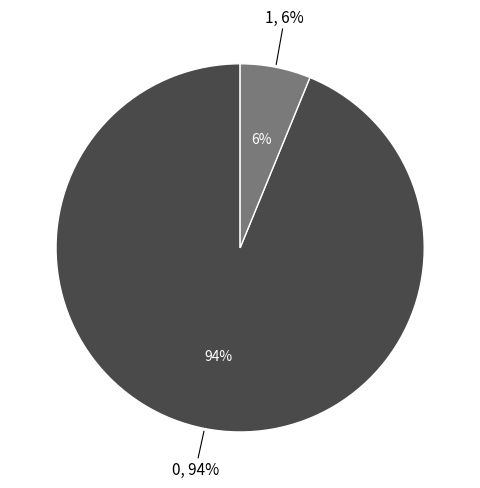

What is the smallest slice in the pie chart?

1